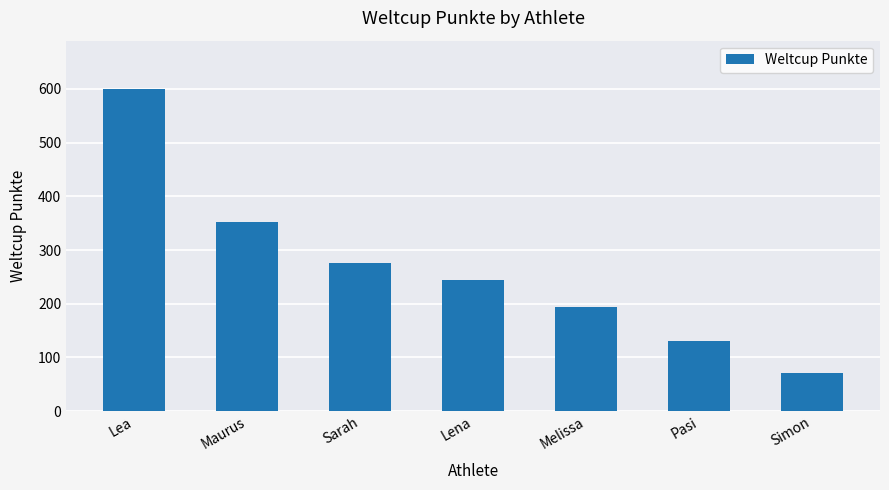

What is the label of the 4th bar from the left?

Lena